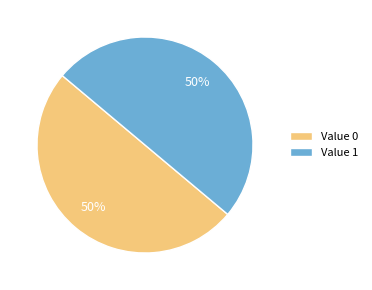

What percentage is the Value 1 slice, to the nearest percent?

50%